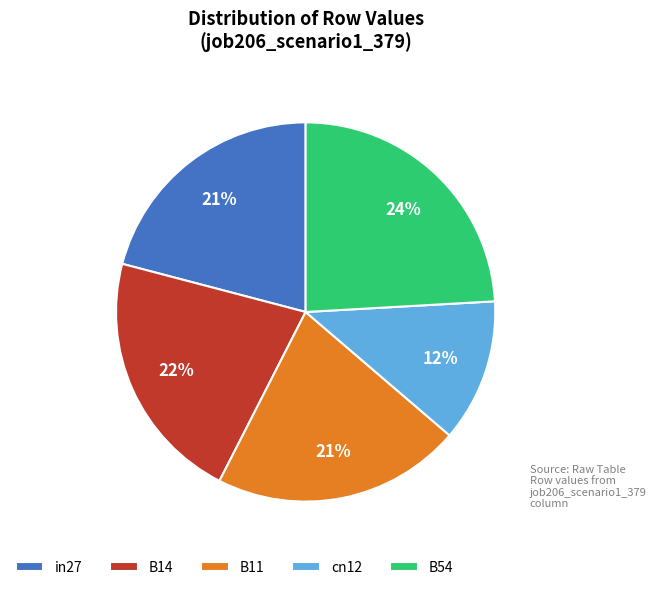

What is the smallest slice in the pie chart?

cn12